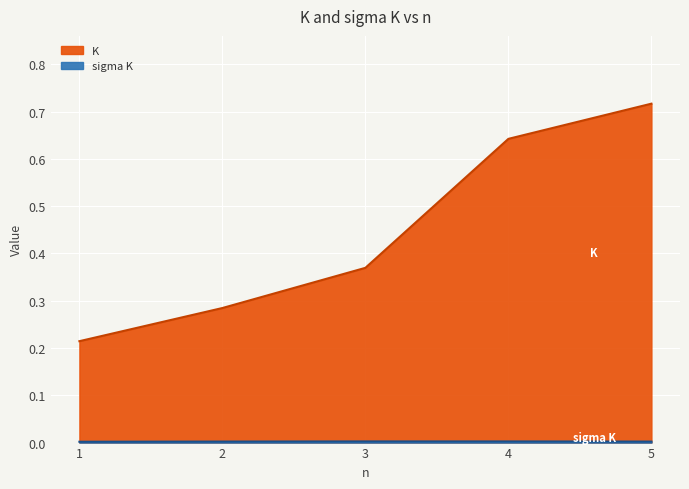

Which series changed the most between 1 and 4?

K